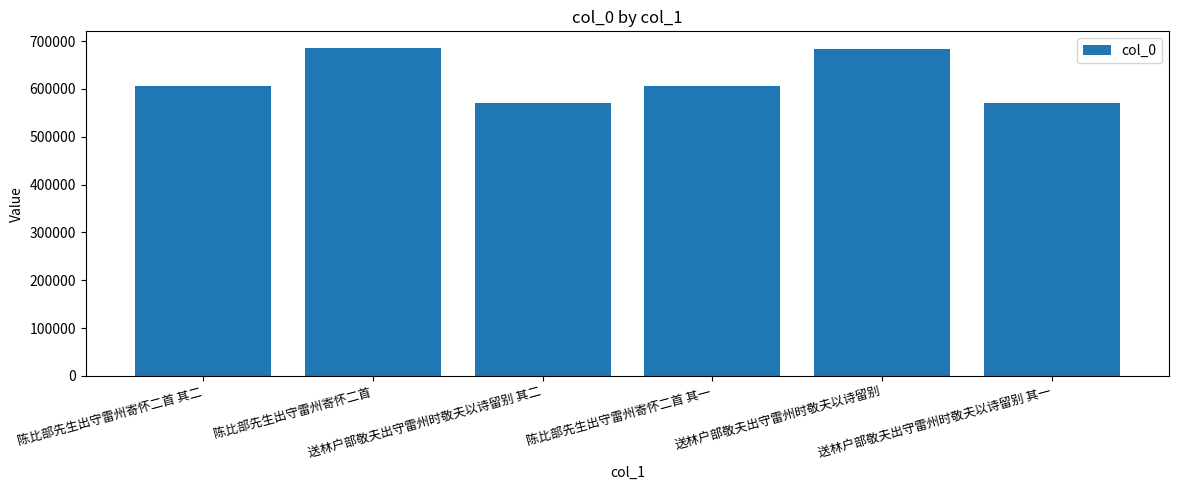

What is the difference between the maximum and second lowest values?

116120